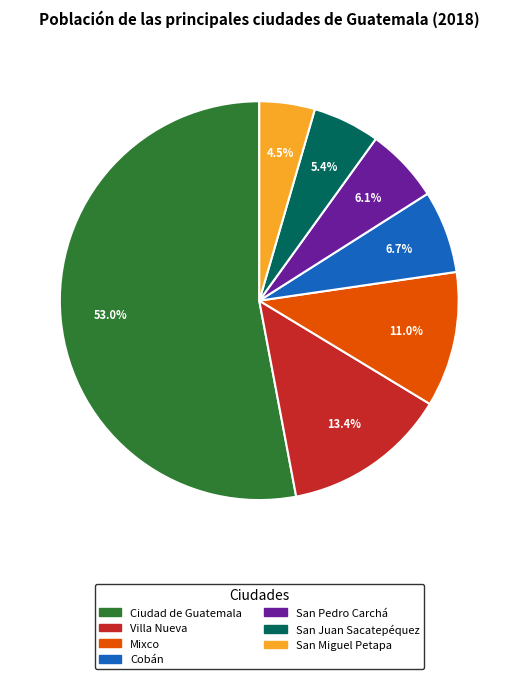

Does any single category account for the majority?

Yes